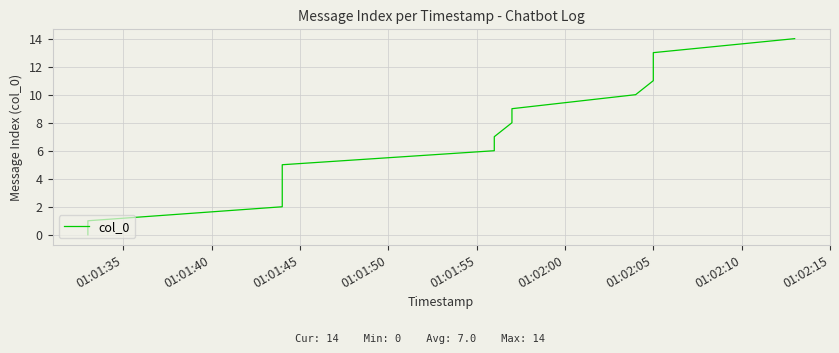

What is the maximum value shown in the chart?

14